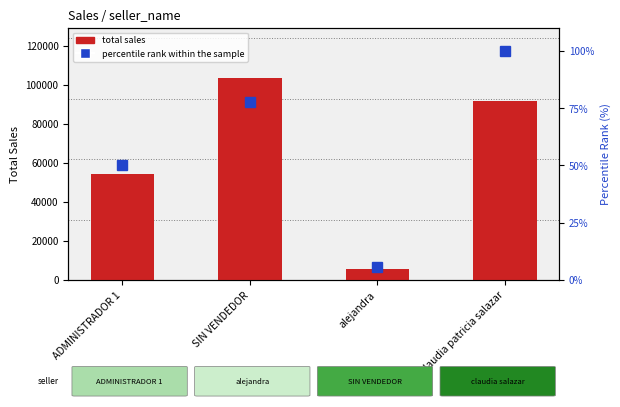

What is the label of the 2nd bar from the right?

alejandra